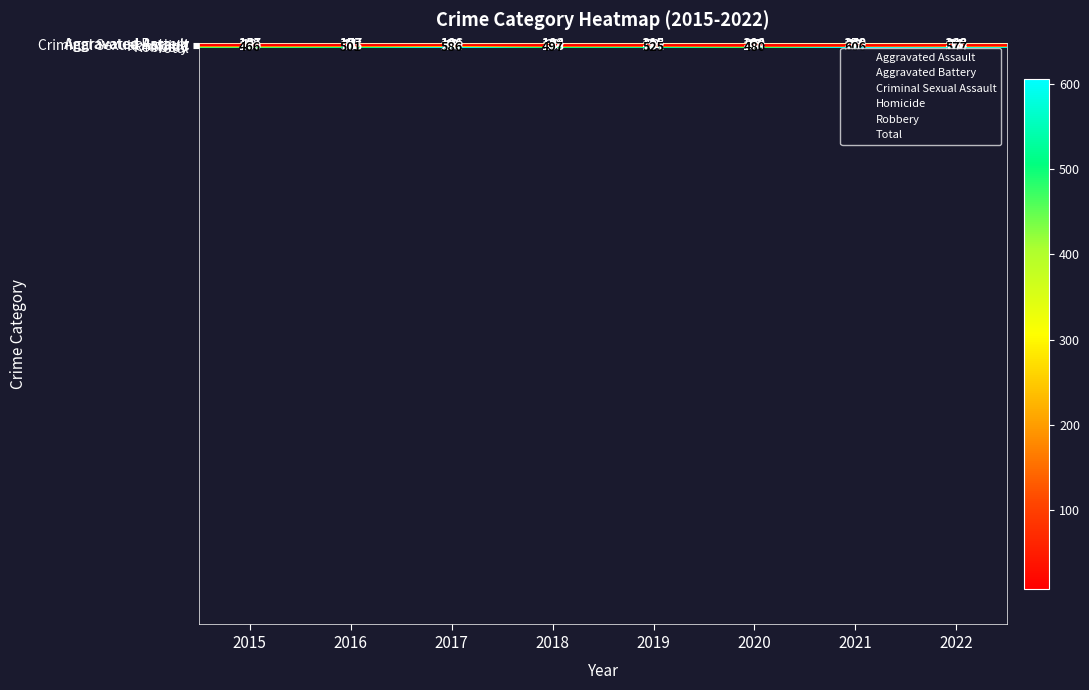

Which has a higher value, 2022 or 2021?

2021